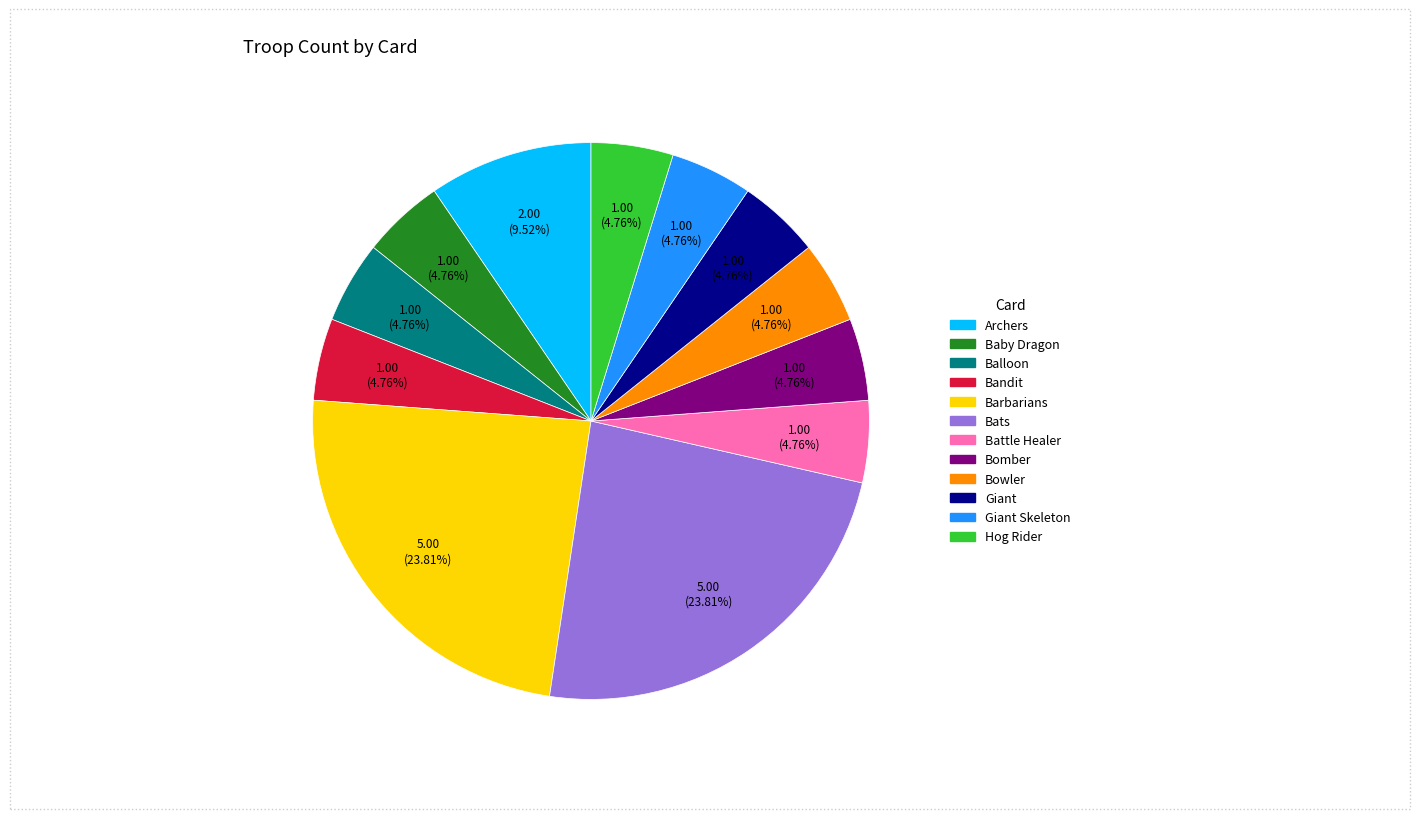

Does any single category account for the majority?

No